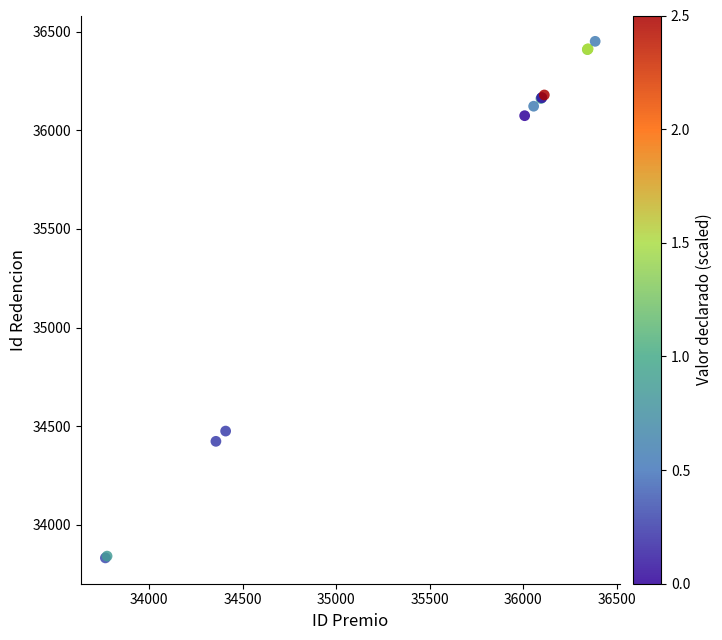

What Y value in the scatter plot is closest to 35141?

34475